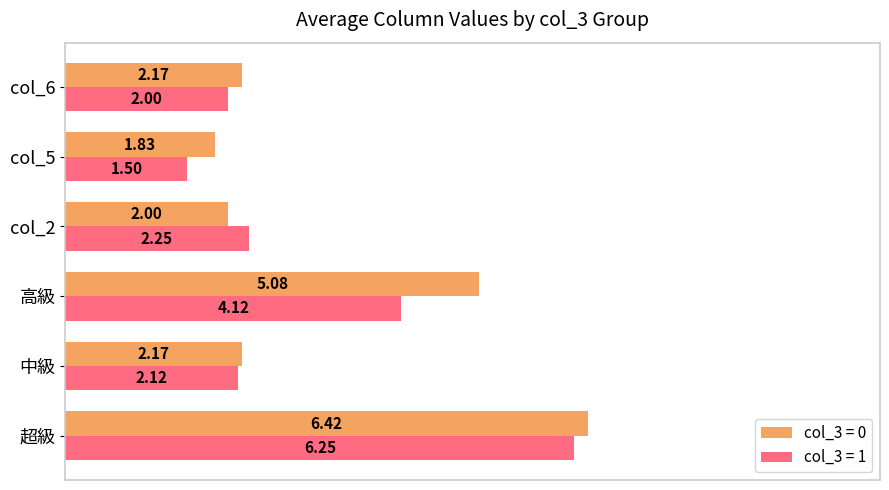

What is the sum of the col_3 = 1 values at 高級 and 超級?

10.4